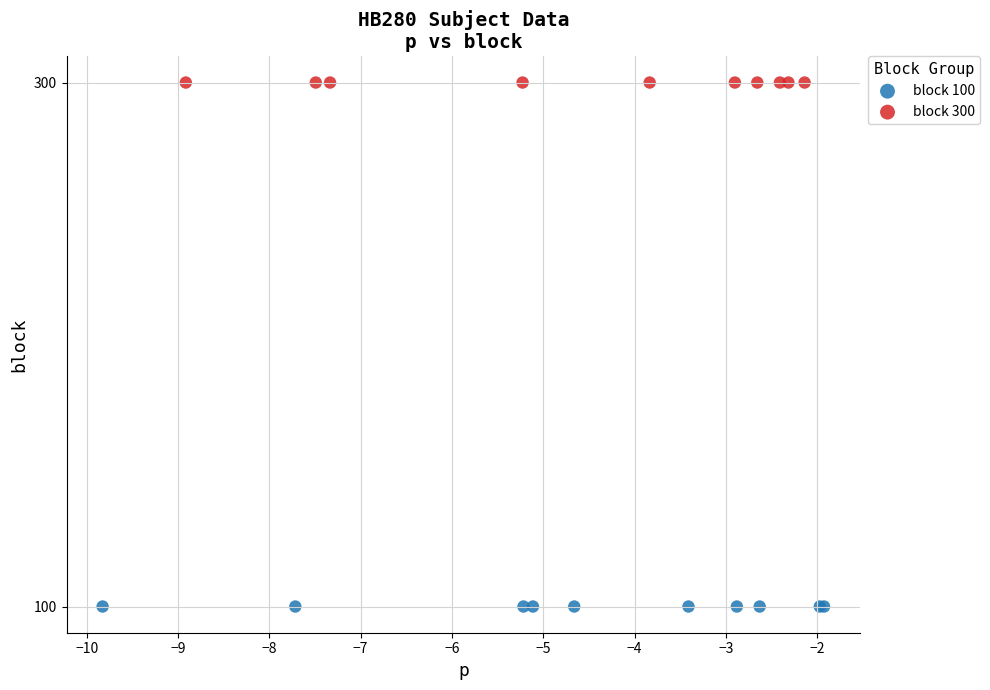

What are all the series names shown in the legend?

block 100, block 300